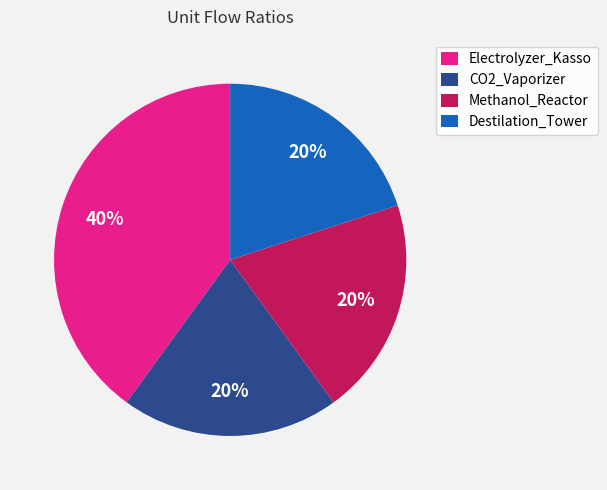

What is the ratio of the value at Electrolyzer_Kasso to the value at Methanol_Reactor?

2.0